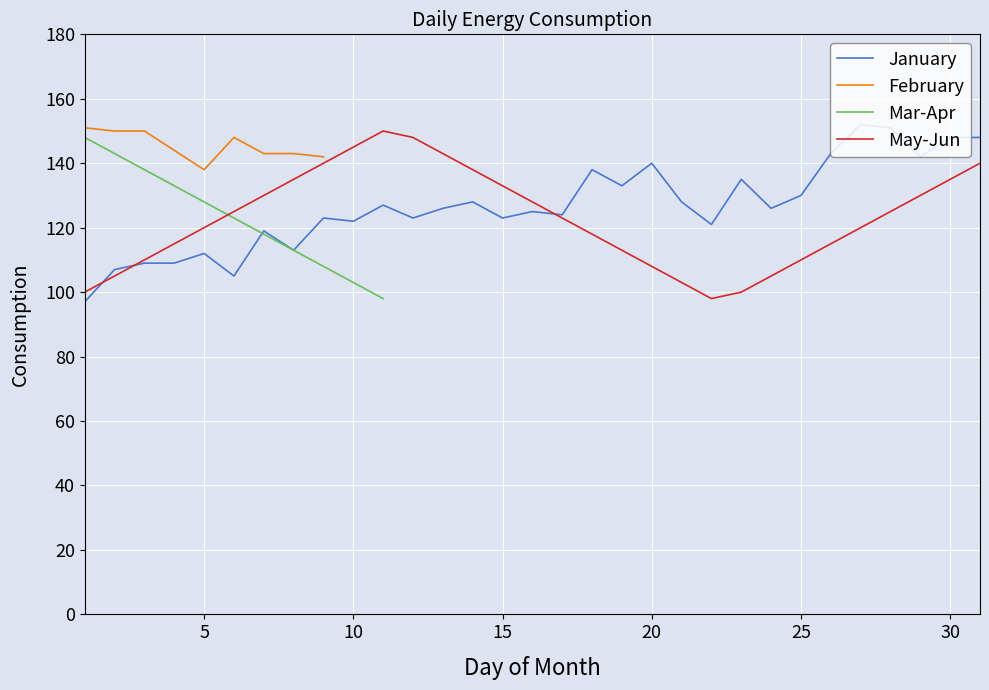

The January series shows 123 at 15. True or false?

True